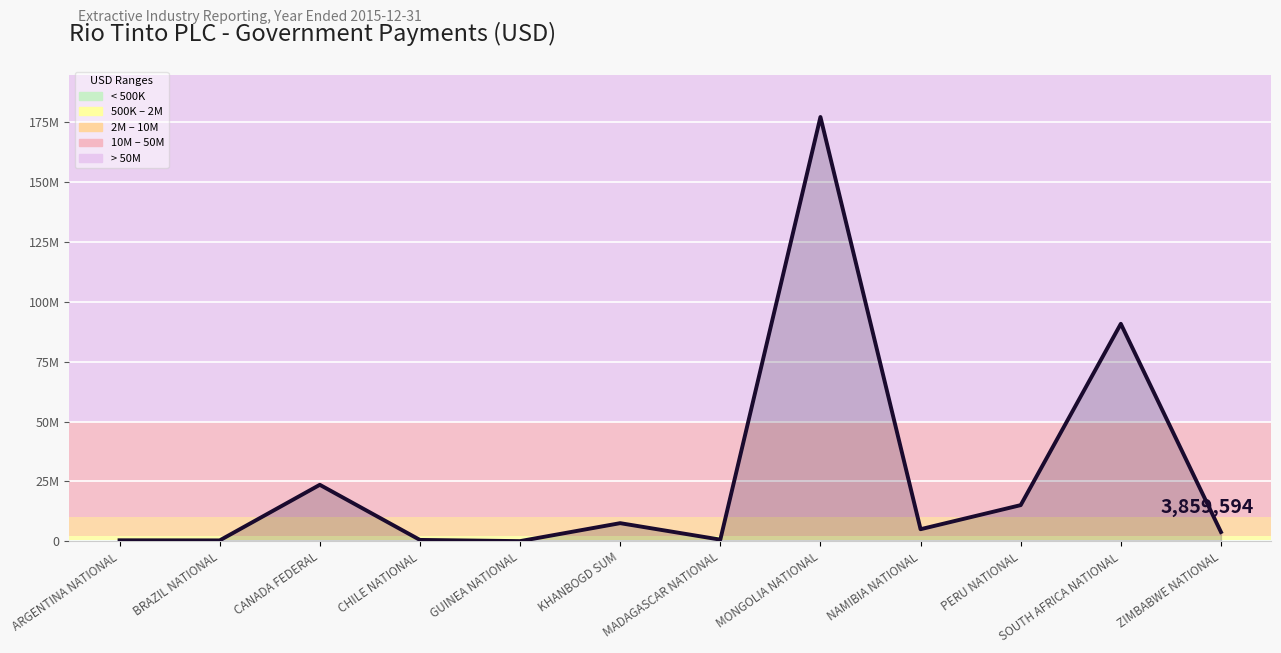

At which category does the data reach its first local peak?

CANADA FEDERAL